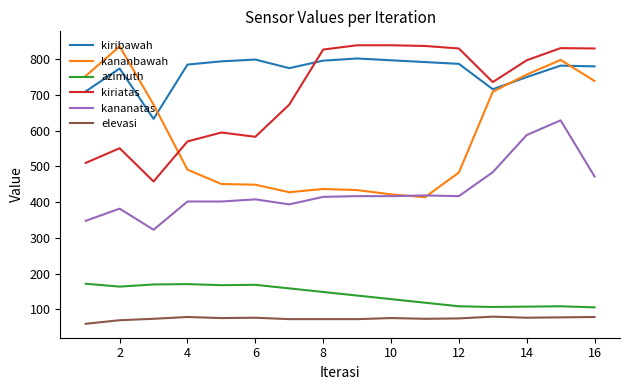

What is the lowest value of the kananbawah series?

414